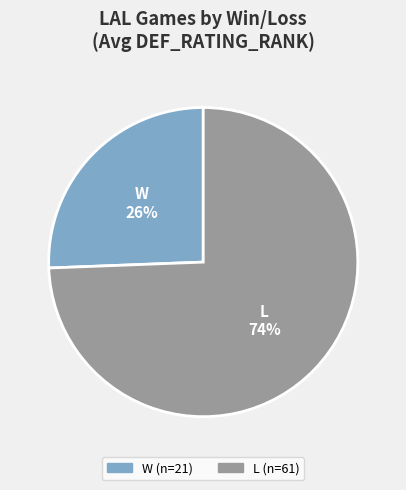

Is L the majority of the pie?

Yes